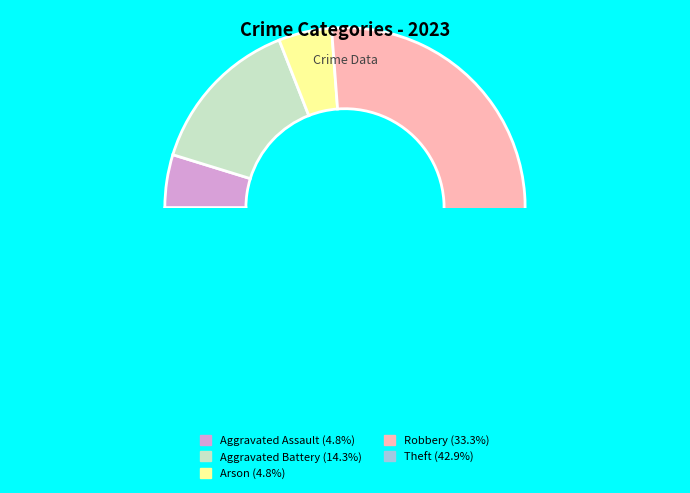

What is the largest slice in the pie chart?

Theft